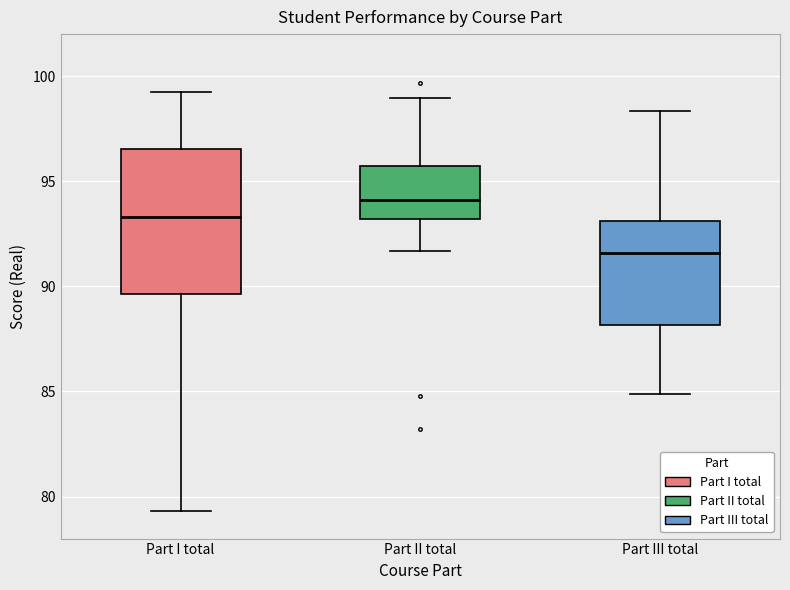

Reading left to right, read every box against the y-axis: the position of its median line, the range the box covers, and the ends of its whiskers. The values are not printed on the chart, so give them approximately, as read against the axis.

Part I total: median 93.5, box 89.5 to 96.5, whiskers 79.5 to 99.5
Part II total: median 94.0, box 93.0 to 95.5, whiskers 91.5 to 99.0
Part III total: median 91.5, box 88.0 to 93.0, whiskers 85.0 to 98.5